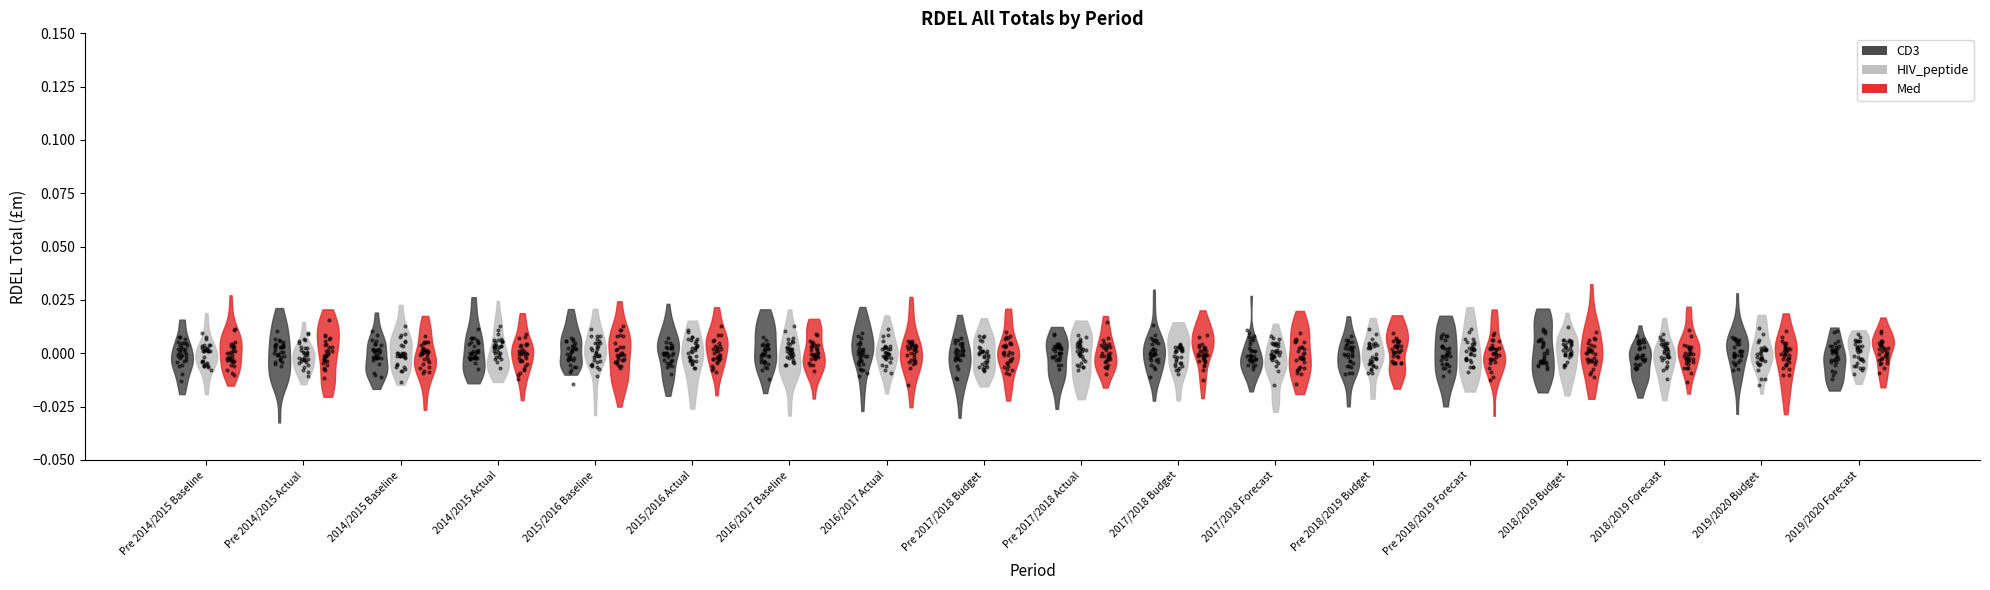

Which series has the largest total across all categories?

Med